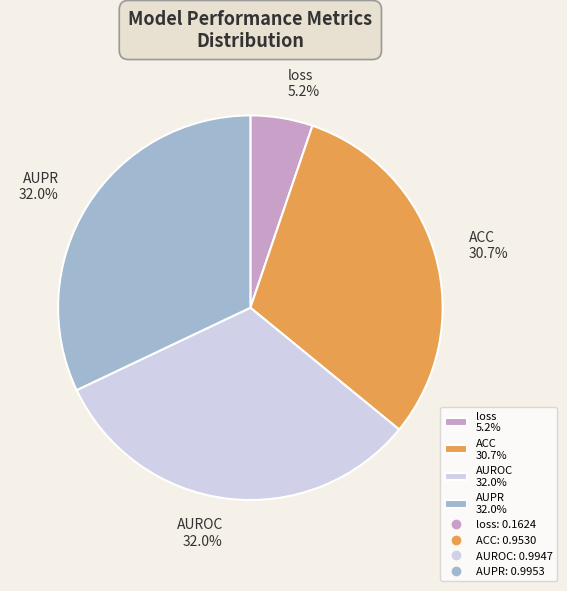

How many segments does this pie chart have?

4